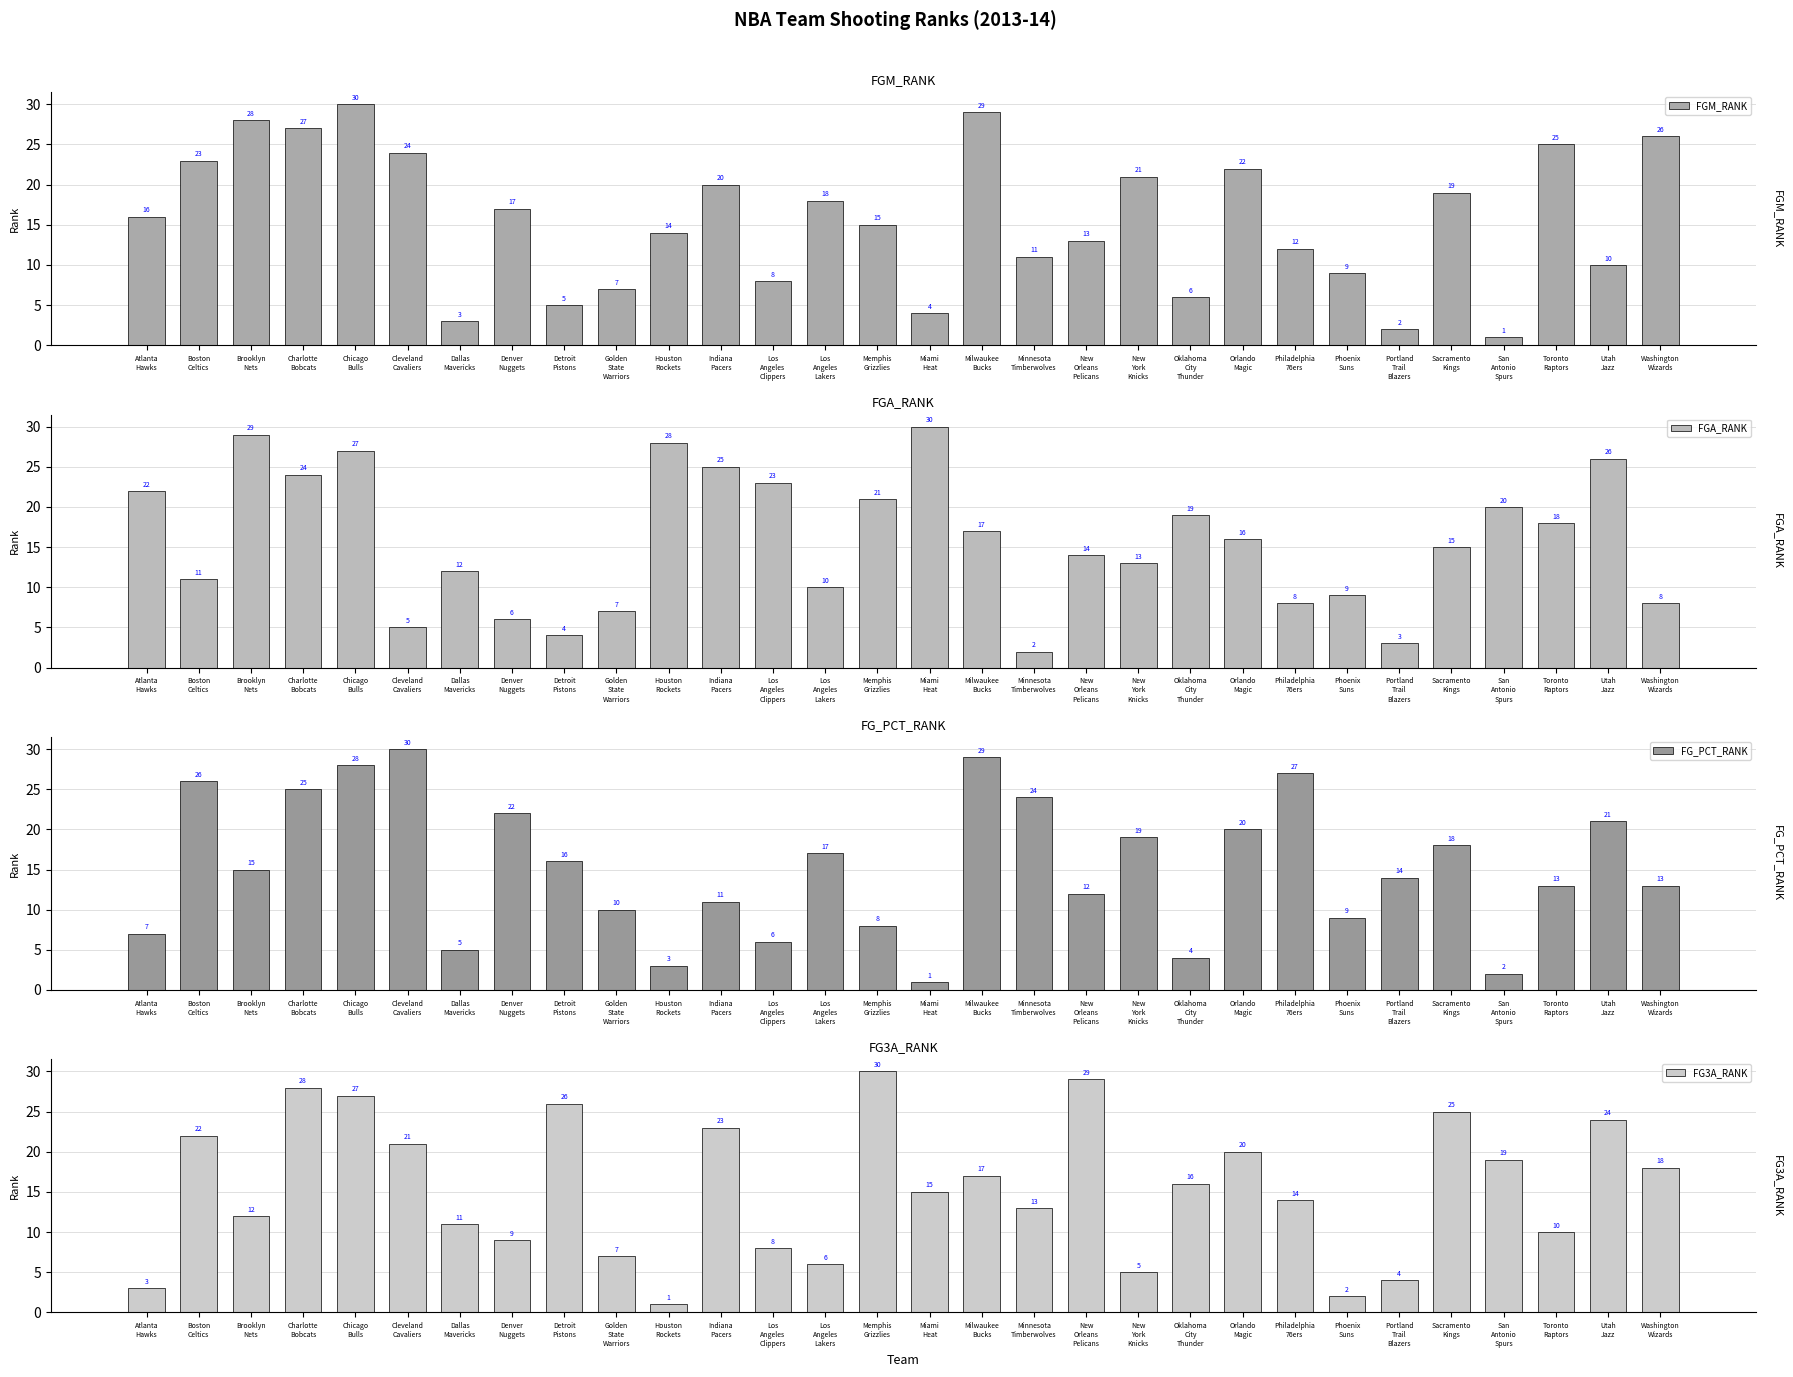

At which category is the sum across all series the highest?

Chicago
Bulls